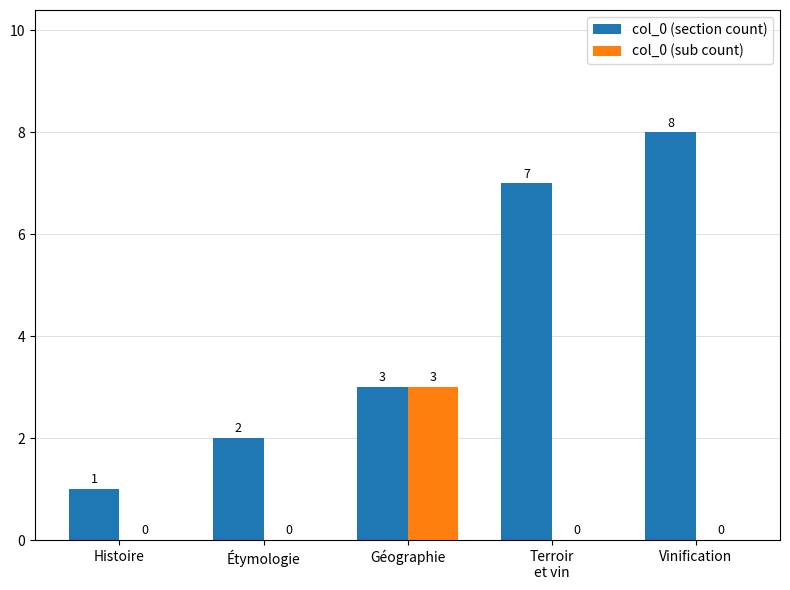

The col_0 (sub count) series shows 1 at Étymologie. True or false?

False